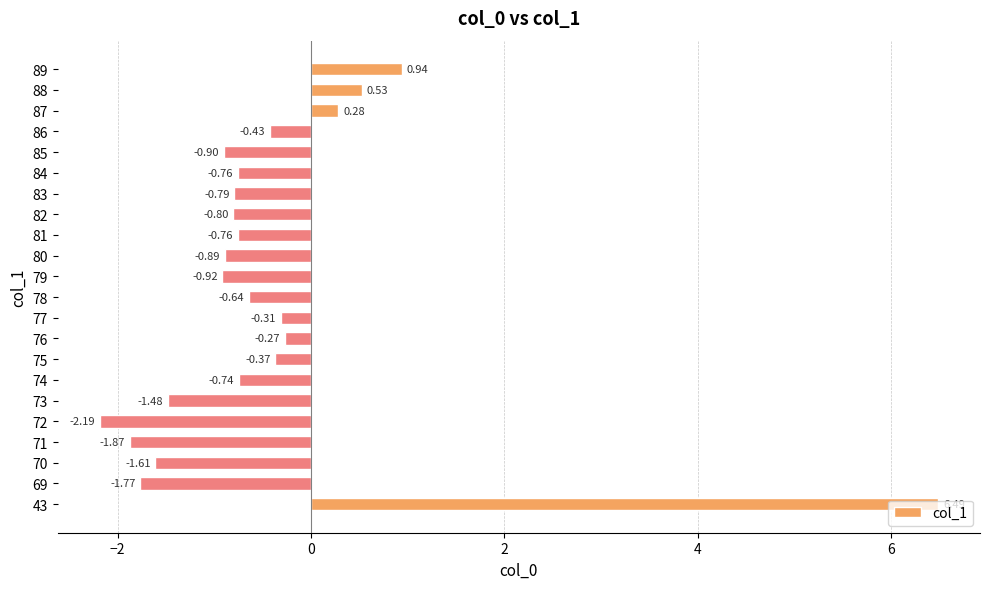

Which label corresponds to the smallest value in the chart?

72